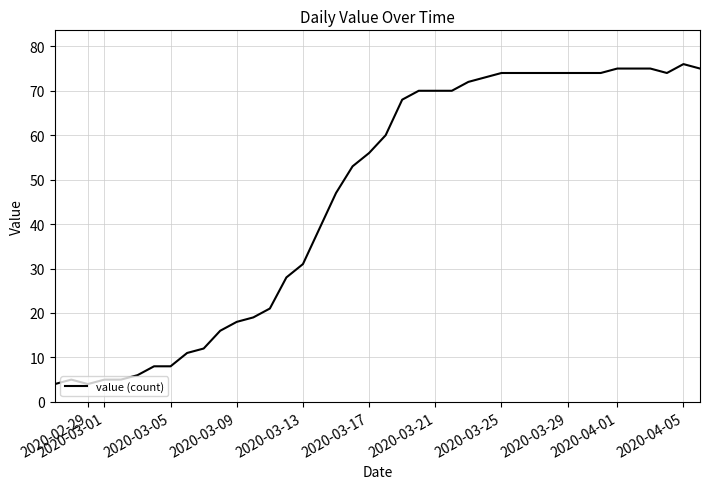

What is the greatest value displayed?

76